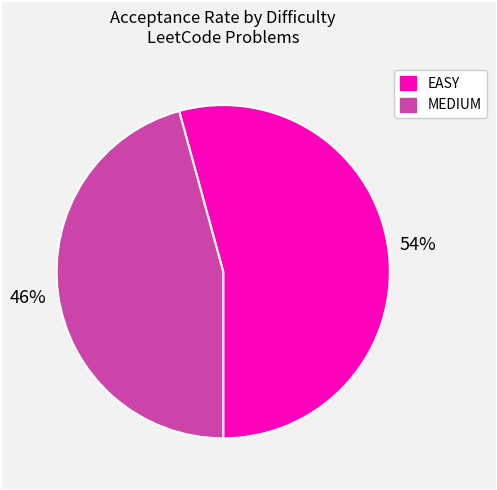

The MEDIUM slice represents 1% of the pie. True or false?

False